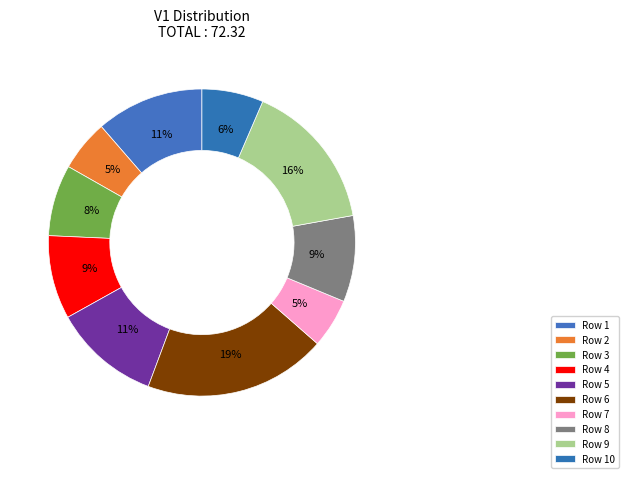

To the nearest percent, what is the difference between the Row 6 and Row 4 slice percentages?

10%